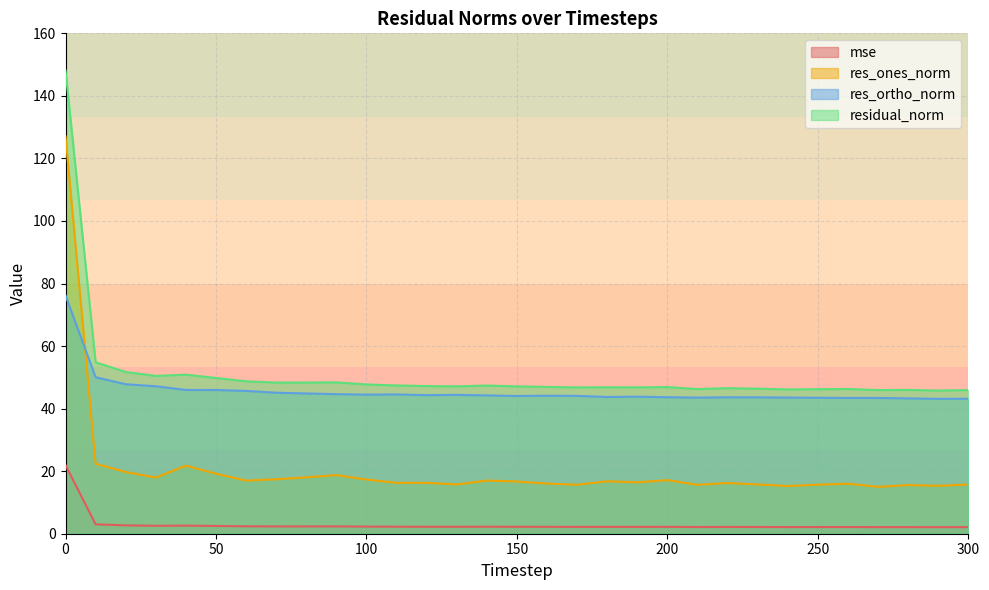

Reading right to left, what are all the values shown in this chart?

mse: 300=2.1	290=2.1	280=2.1	270=2.1	260=2.1	250=2.1	240=2.1	230=2.1	220=2.2	210=2.1	200=2.2	190=2.2	180=2.2	170=2.2	160=2.2	150=2.2	140=2.2	130=2.2	120=2.2	110=2.2	100=2.3	90=2.3	80=2.3	70=2.3	60=2.4	50=2.5	40=2.6	30=2.5	20=2.7	10=3.0	0=21.9
res_ones_norm: 300=15.7	290=15.3	280=15.5	270=15.0	260=16.0	250=15.7	240=15.3	230=15.7	220=16.2	210=15.6	200=17.1	190=16.4	180=16.8	170=15.7	160=16.0	150=16.7	140=17.0	130=15.7	120=16.3	110=16.3	100=17.3	90=18.7	80=18.0	70=17.4	60=17.0	50=19.2	40=21.8	30=18.0	20=19.7	10=22.4	0=127.1
res_ortho_norm: 300=43.2	290=43.1	280=43.3	270=43.4	260=43.4	250=43.5	240=43.5	230=43.6	220=43.6	210=43.5	200=43.6	190=43.8	180=43.7	170=44.1	160=44.1	150=44.0	140=44.2	130=44.4	120=44.3	110=44.5	100=44.5	90=44.6	80=44.9	70=45.1	60=45.7	50=46.0	40=46.0	30=47.2	20=47.8	10=50.0	0=76.2
residual_norm: 300=45.9	290=45.8	280=46.0	270=45.9	260=46.3	250=46.2	240=46.1	230=46.4	220=46.5	210=46.2	200=46.9	190=46.8	180=46.8	170=46.8	160=47.0	150=47.1	140=47.4	130=47.1	120=47.2	110=47.4	100=47.7	90=48.4	80=48.3	70=48.3	60=48.7	50=49.8	40=50.9	30=50.5	20=51.7	10=54.8	0=148.1